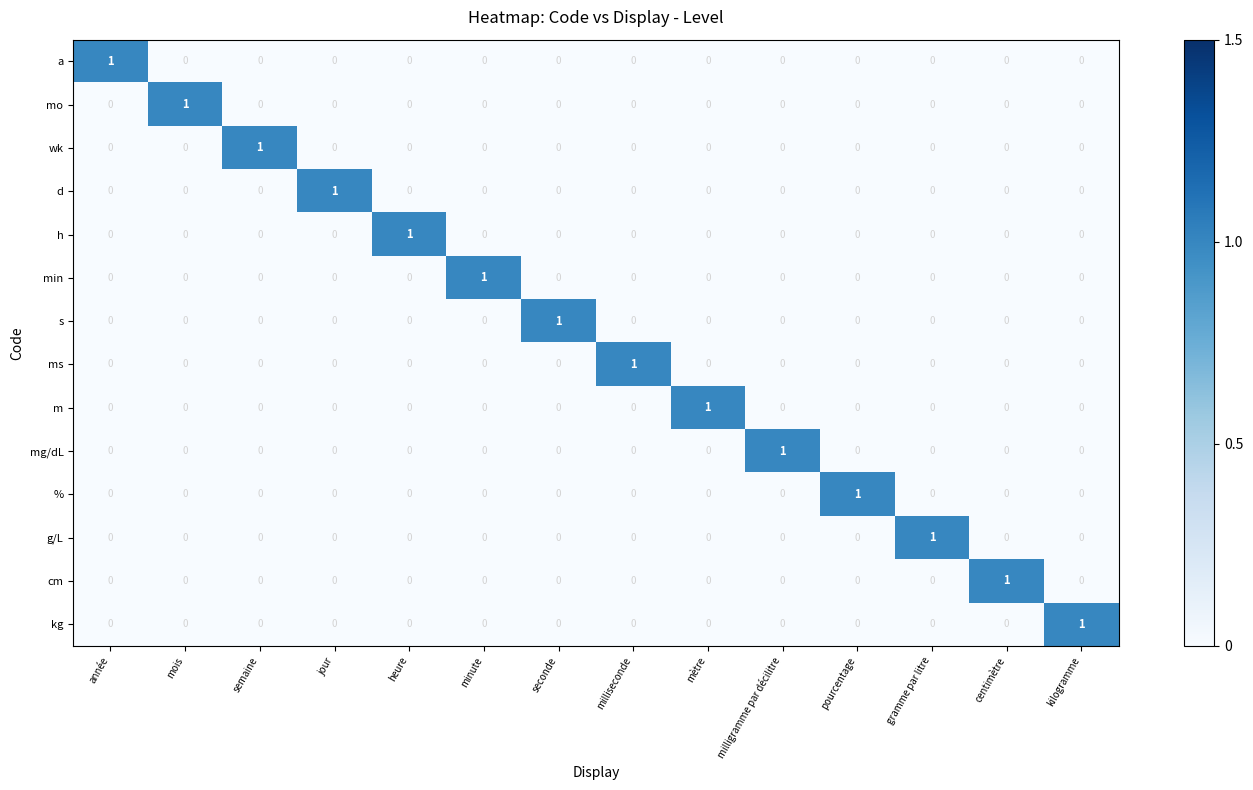

Is it true that wk equals 0 at milliseconde?

True